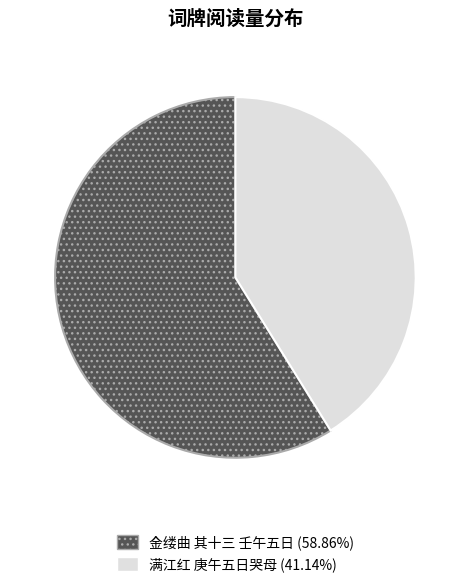

Rank the categories by value from lowest to highest.

满江红 庚午五日哭母, 金缕曲 其十三 壬午五日